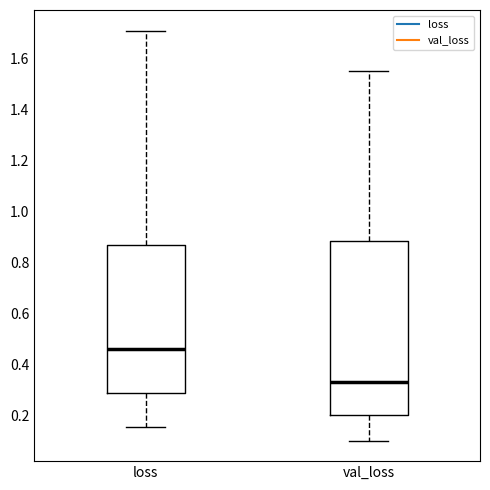

Which box's median line is the highest?

loss